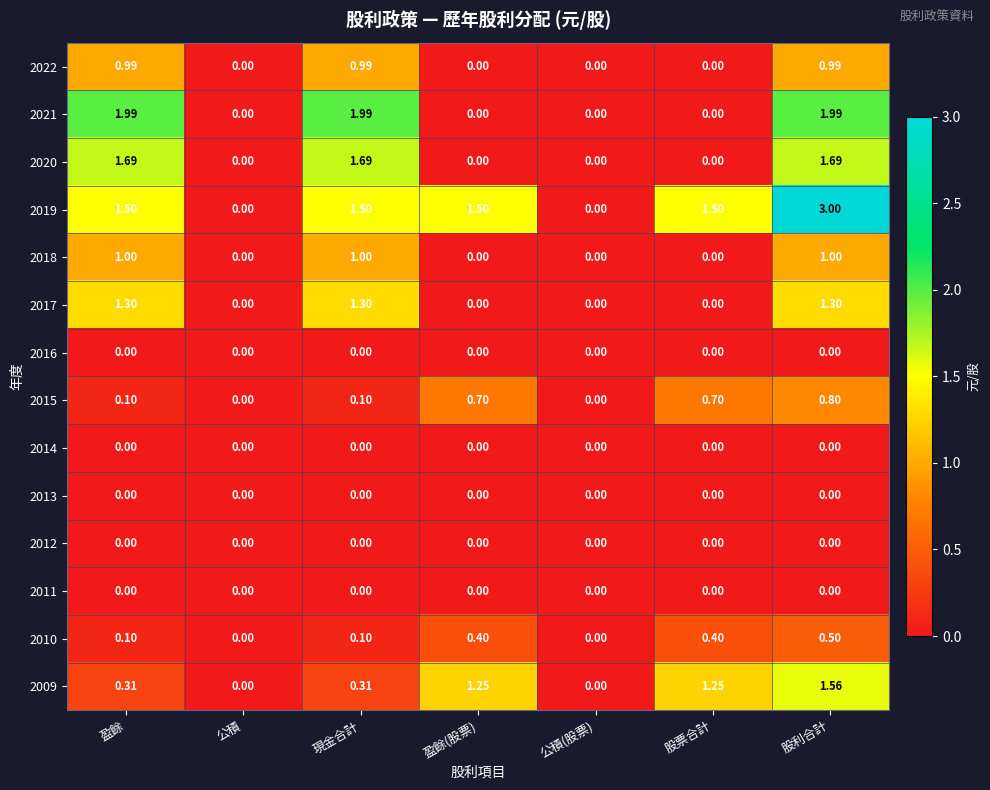

At which category is the sum across all series the highest?

股利合計